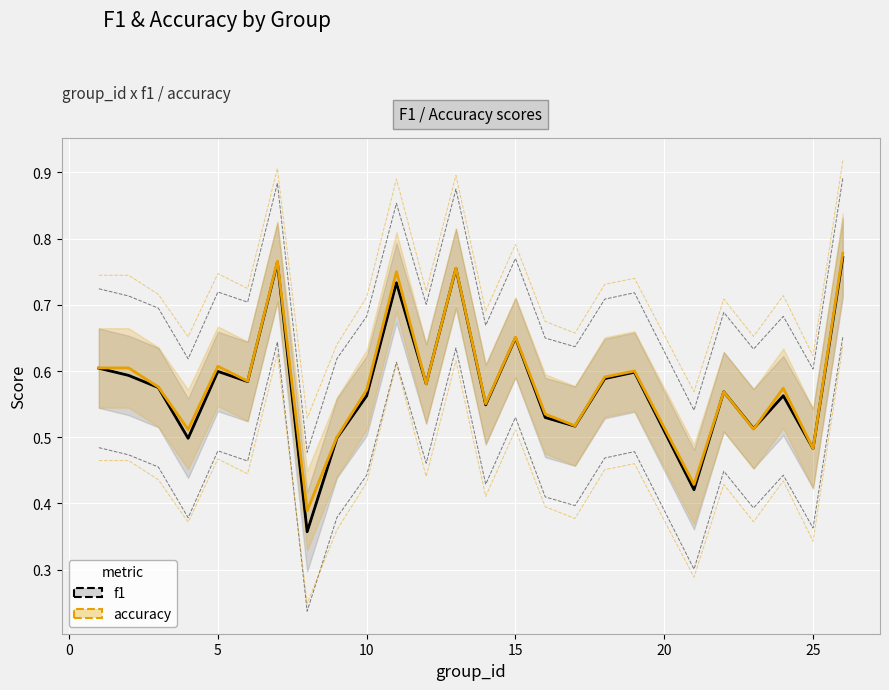

After their last crossing, which series has the higher values: accuracy or f1?

accuracy